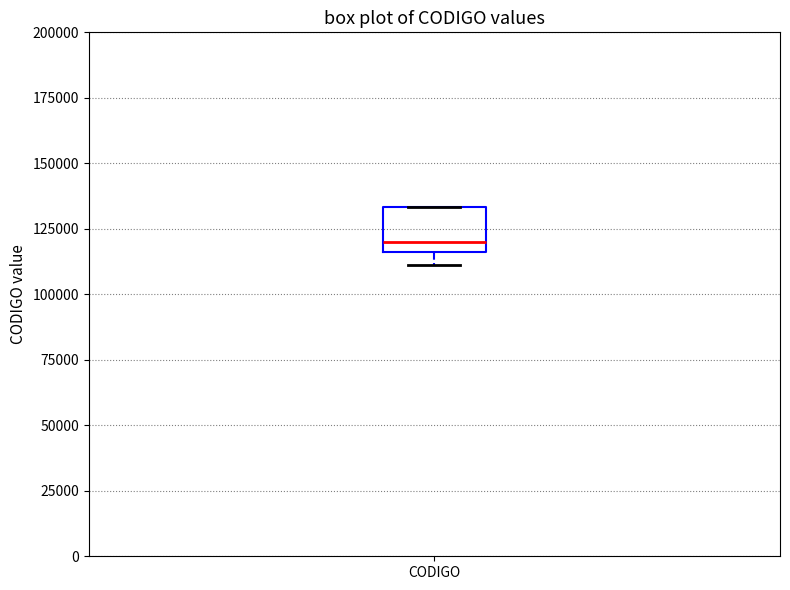

Read this box plot against the y-axis: the position of the median line, the range covered by the box, and the ends of both whiskers. The values are not printed on the chart, so give them approximately, as read against the axis.

median 120000, box 115000 to 135000, whiskers 110000 to 135000